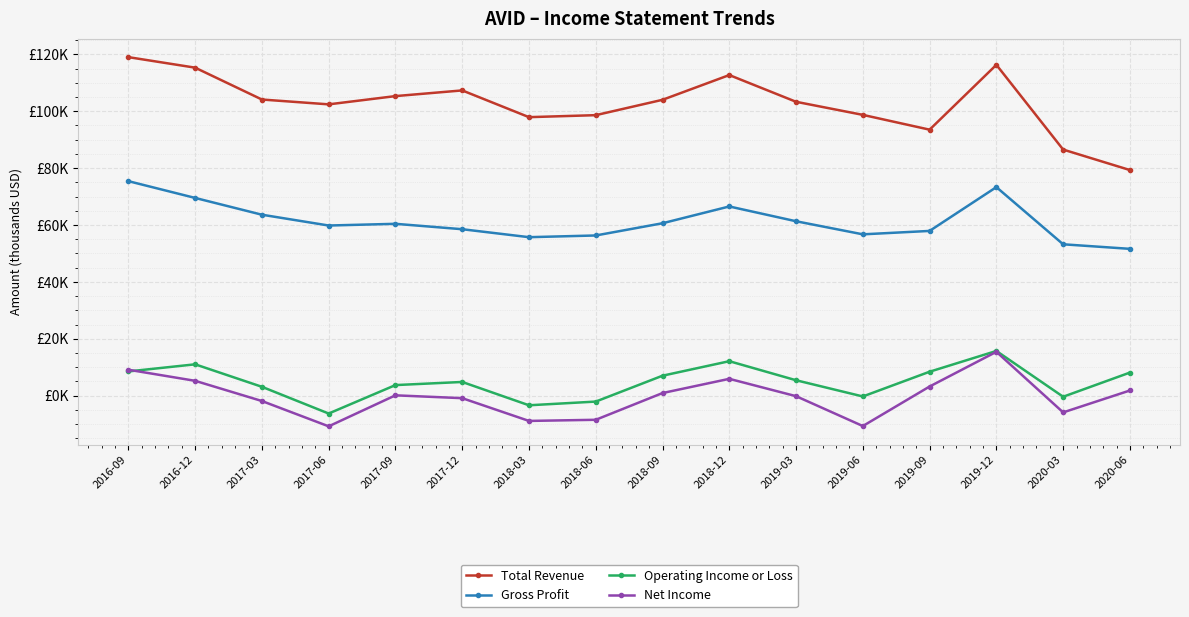

What are all the series names shown in the legend?

Total Revenue, Gross Profit, Operating Income or Loss, Net Income